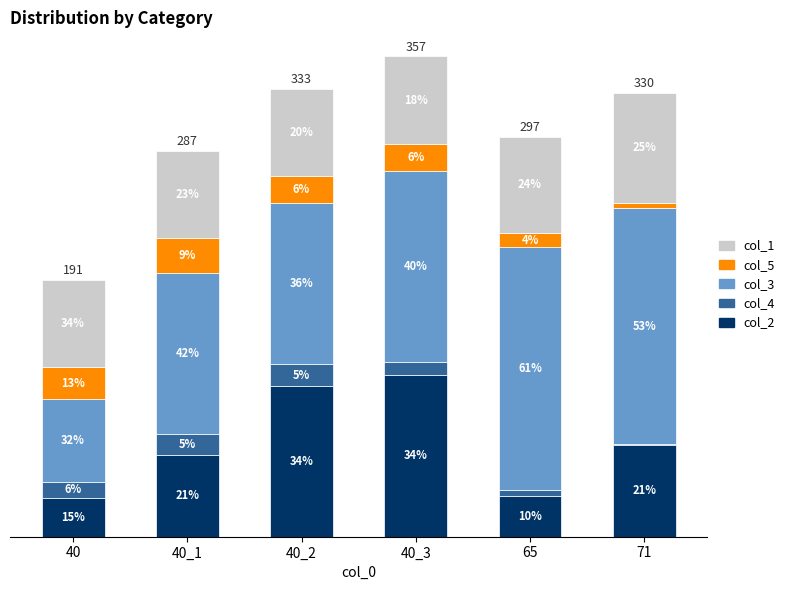

Are the bars horizontal?

No